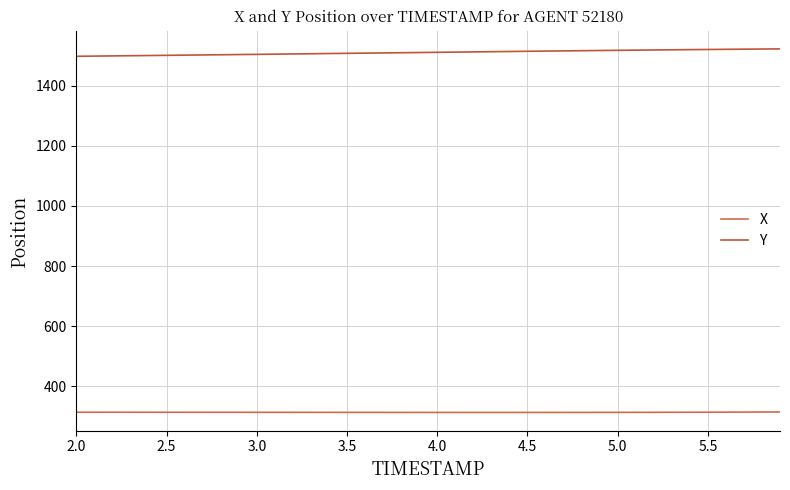

What is the maximum value shown in the chart?

1522.3